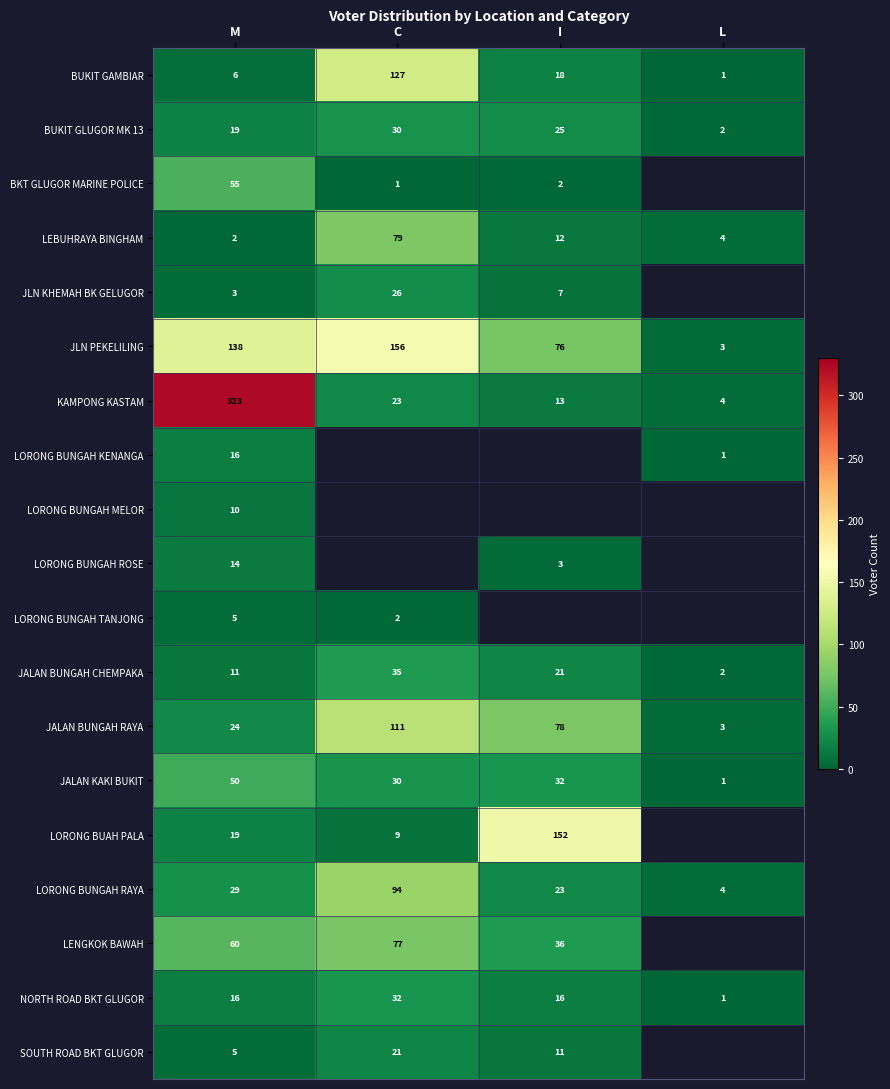

At which label does LEBUHRAYA BINGHAM reach its peak?

C